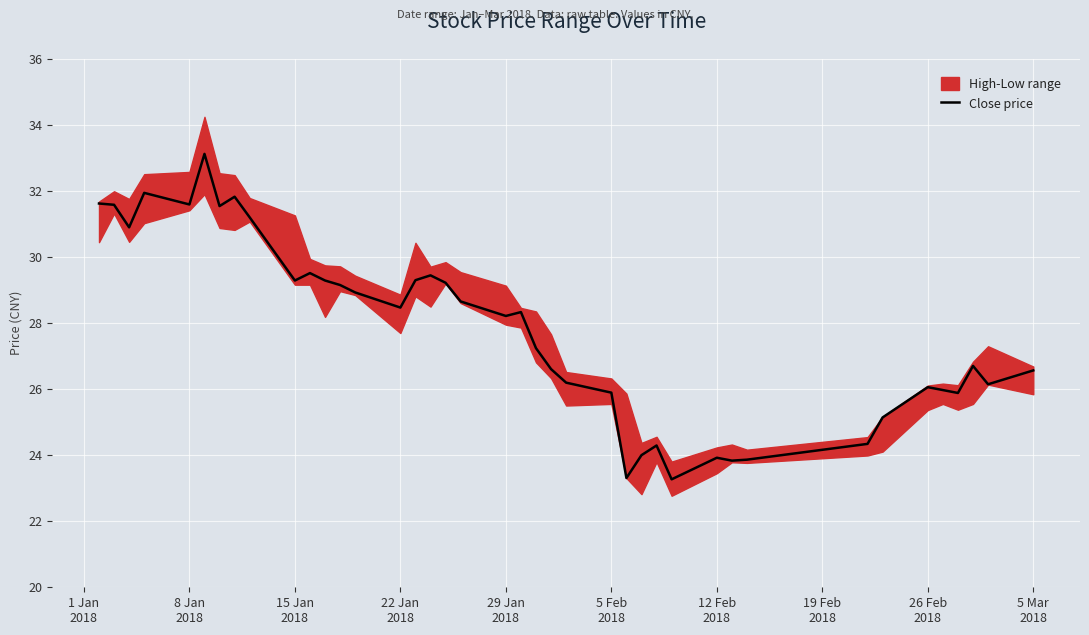

How many points are lower than both their immediate neighbors (excluding endpoints)?

11